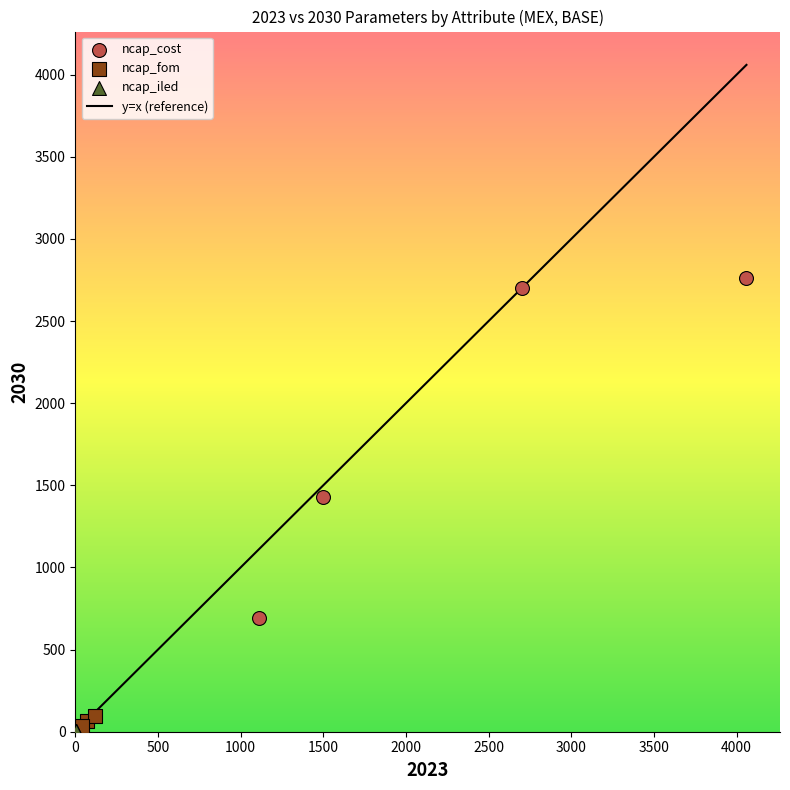

Which series contains the highest Y value?

ncap_cost